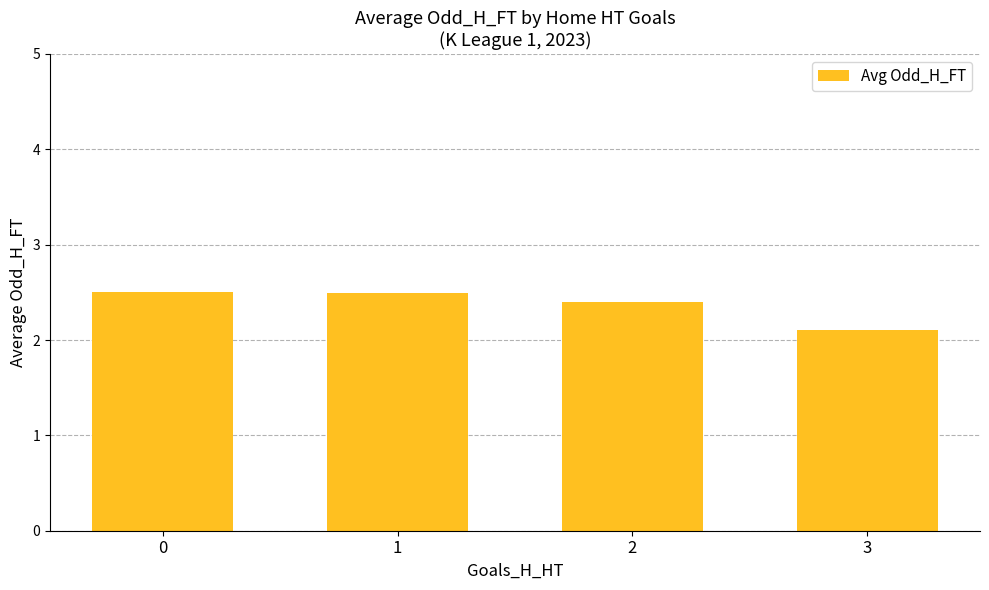

The value at 2 is 1.0. True or false?

False